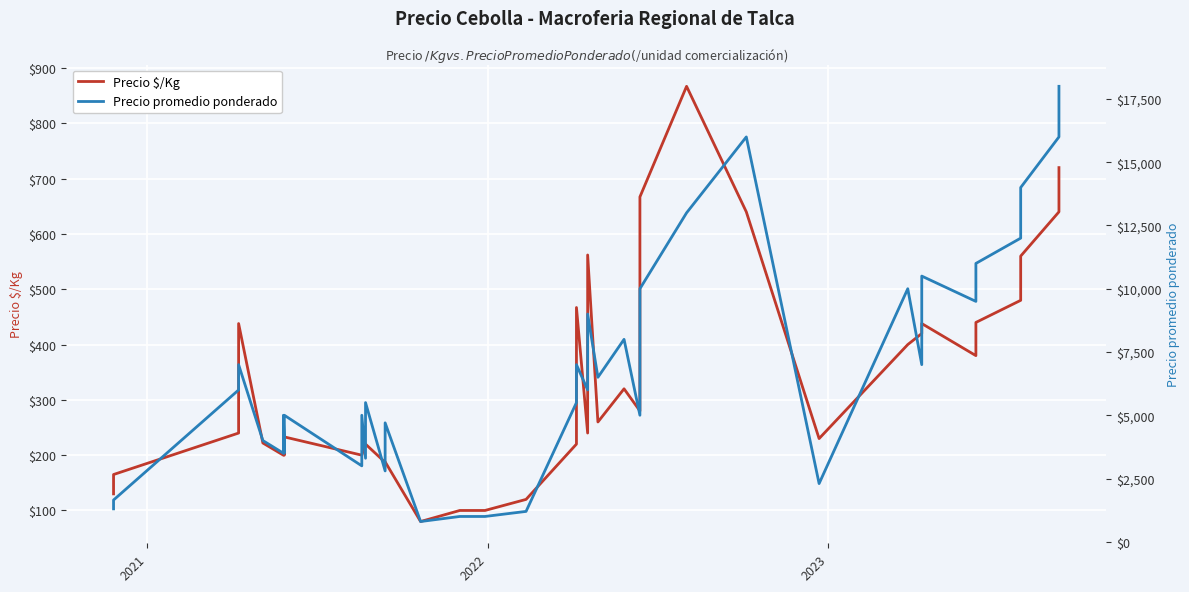

True or false: Precio promedio ponderado and Precio $/Kg cross at least once.

False